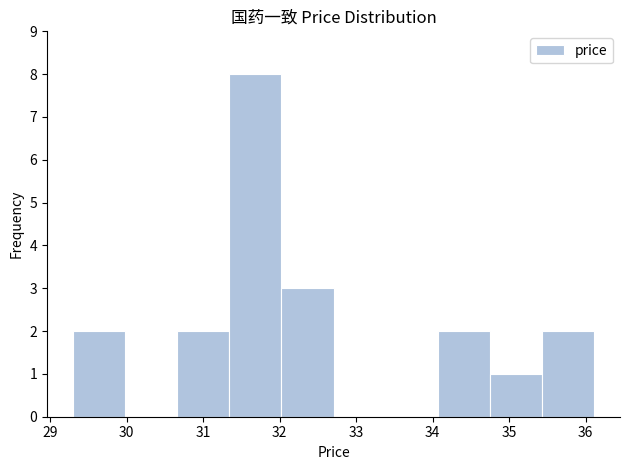

Reading left to right, transcribe this chart: for each bar, give the range it covers on the x-axis and its height. Neither the bar edges nor the heights are printed on the chart, so give them approximately, as read against the axes.

29.3 to 30.0: 2
30.0 to 30.7: 0
30.7 to 31.3: 2
31.3 to 32.0: 8
32.0 to 32.7: 3
32.7 to 33.4: 0
33.4 to 34.1: 0
34.1 to 34.7: 2
34.7 to 35.4: 1
35.4 to 36.1: 2